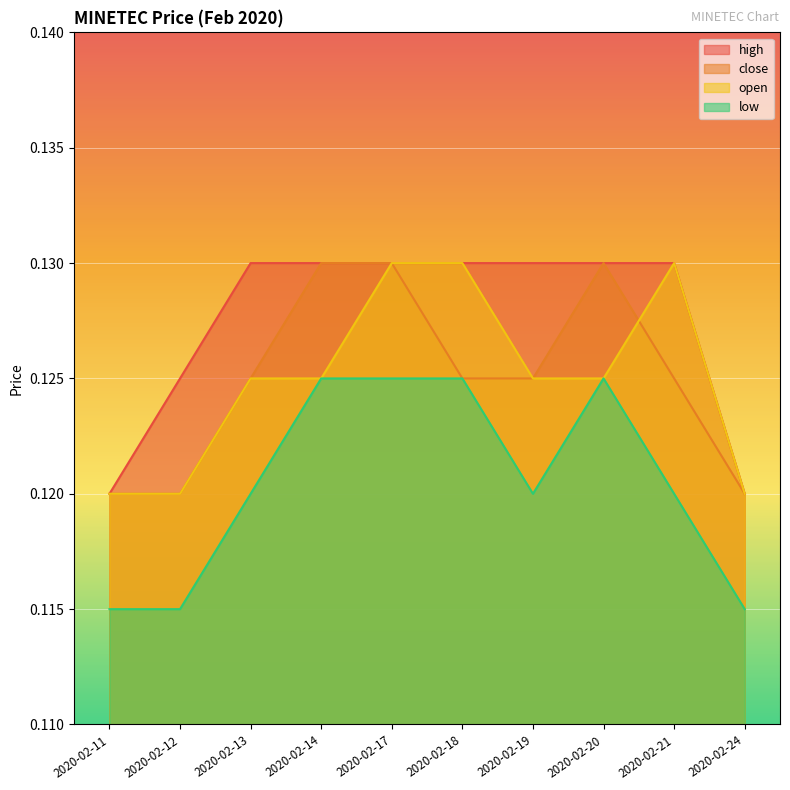

Where is high nearest to the value 0?

2020-02-11